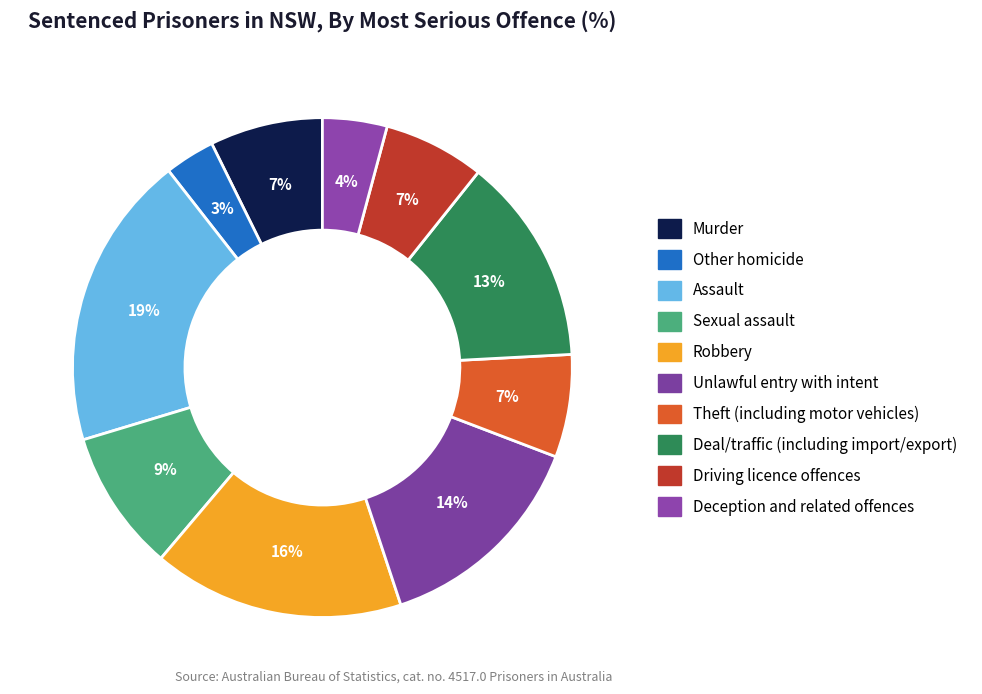

Count the number of slices in the pie.

10